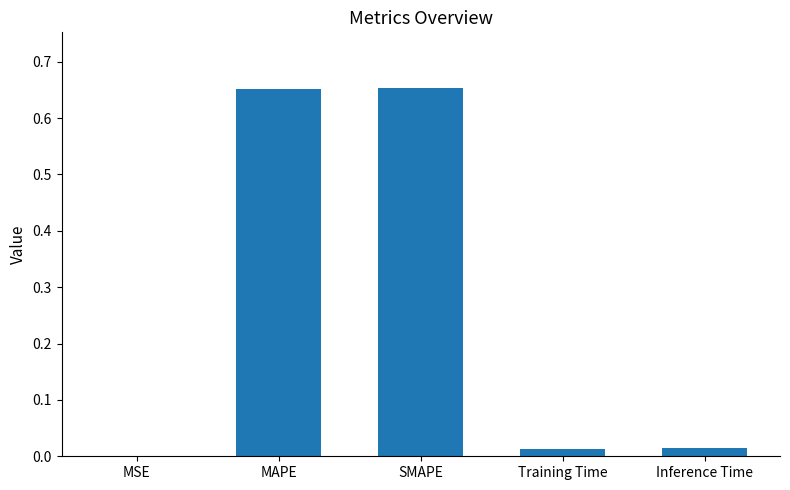

The chart shows a value of 0.9 at SMAPE. True or false?

False